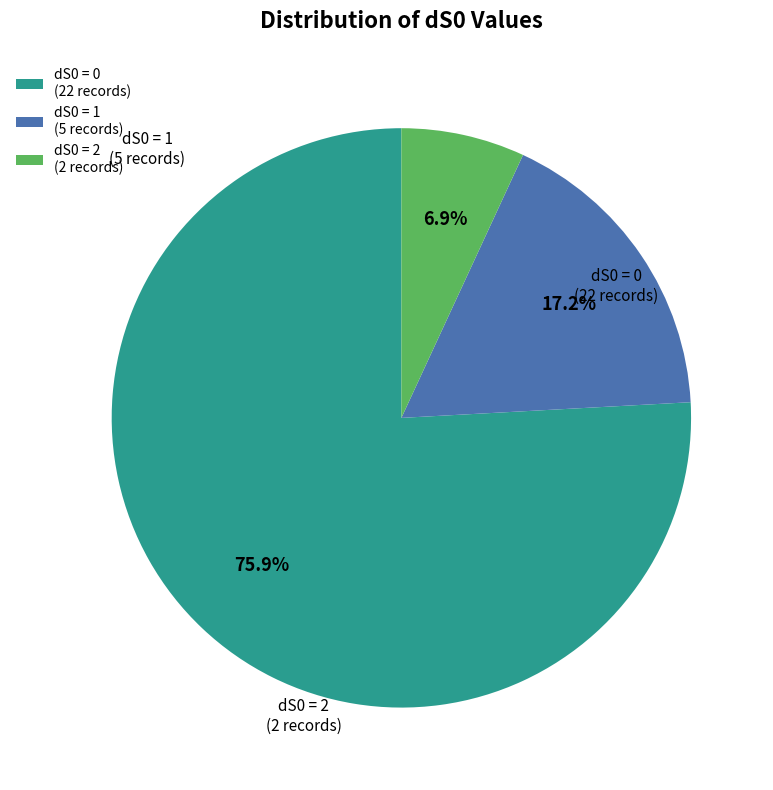

To the nearest percent, what percentage of the pie is dS0 = 1?

17%